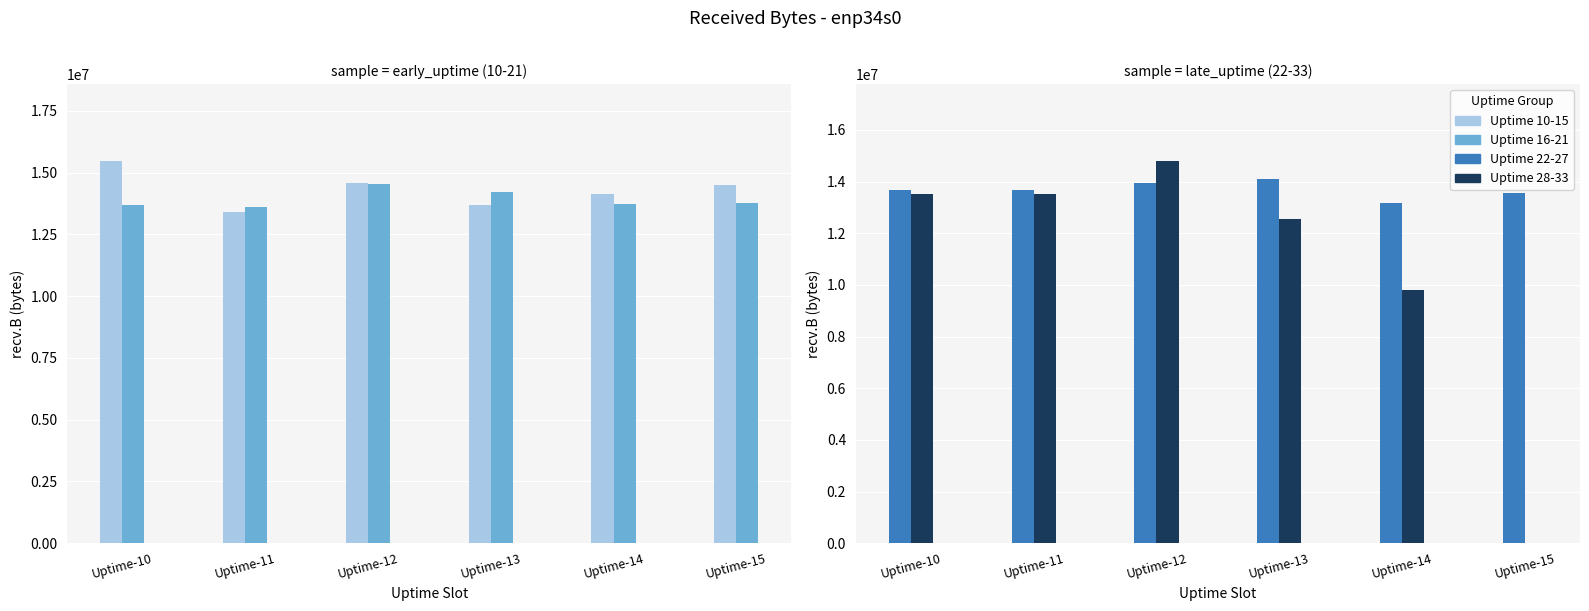

Reading left to right, list all the values displayed in this chart.

Uptime 10-15: Uptime-10=15482489	Uptime-11=13403939	Uptime-12=14556250	Uptime-13=13684459	Uptime-14=14115655	Uptime-15=14506150
Uptime 16-21: Uptime-10=13682281	Uptime-11=13620837	Uptime-12=14548253	Uptime-13=14212640	Uptime-14=13707195	Uptime-15=13760080
Uptime 22-27: Uptime-10=13692736	Uptime-11=13692656	Uptime-12=13964139	Uptime-13=14112273	Uptime-14=13184365	Uptime-15=13567882
Uptime 28-33: Uptime-10=13535815	Uptime-11=13504587	Uptime-12=14813618	Uptime-13=12564619	Uptime-14=9798860	Uptime-15=0